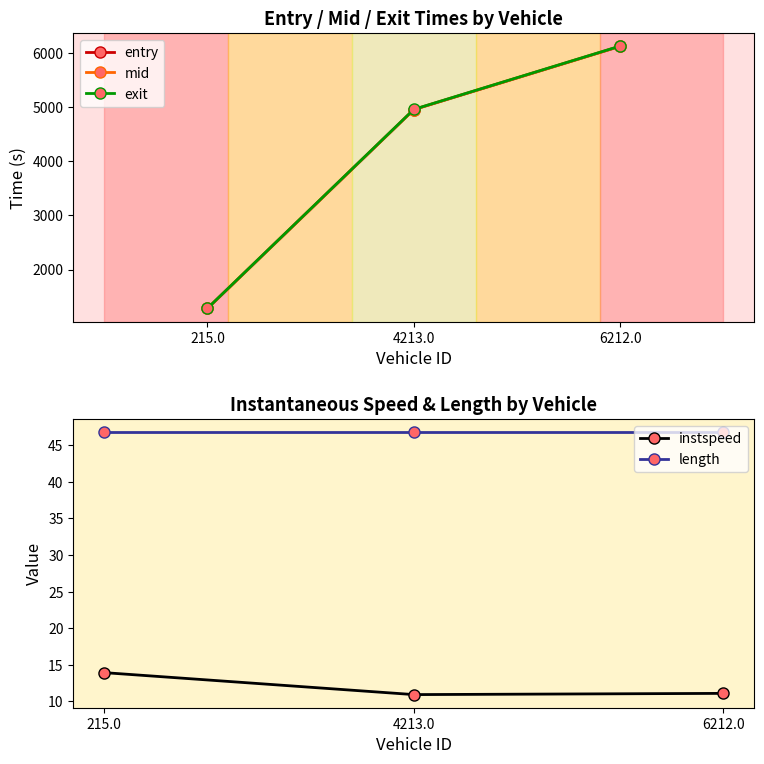

List the series in order of their peak value, lowest first.

instspeed, length, entry, mid, exit